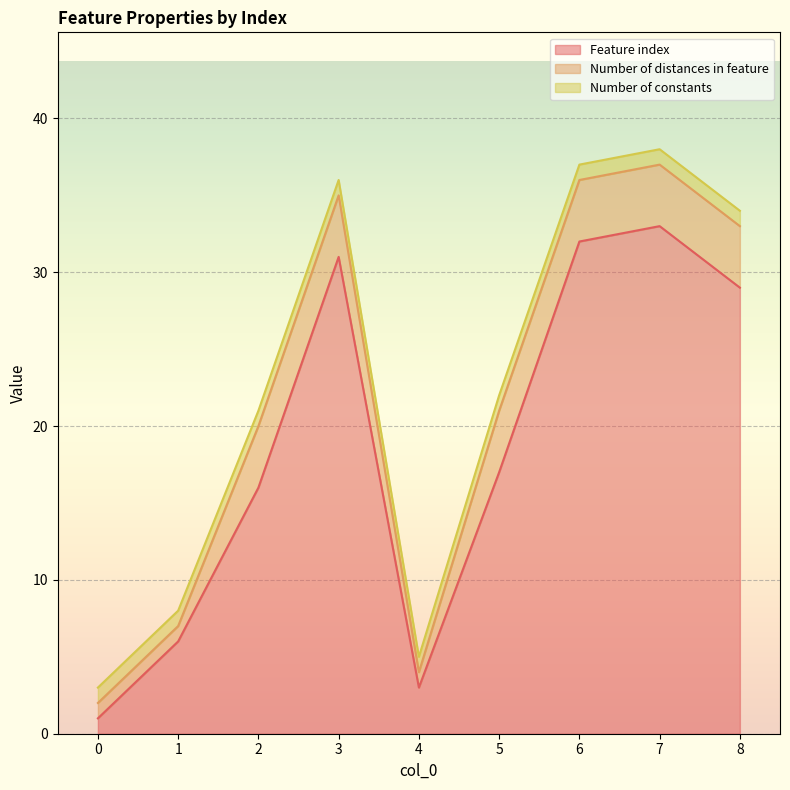

True or false: Number of constants and Number of distances in feature cross at least once.

False